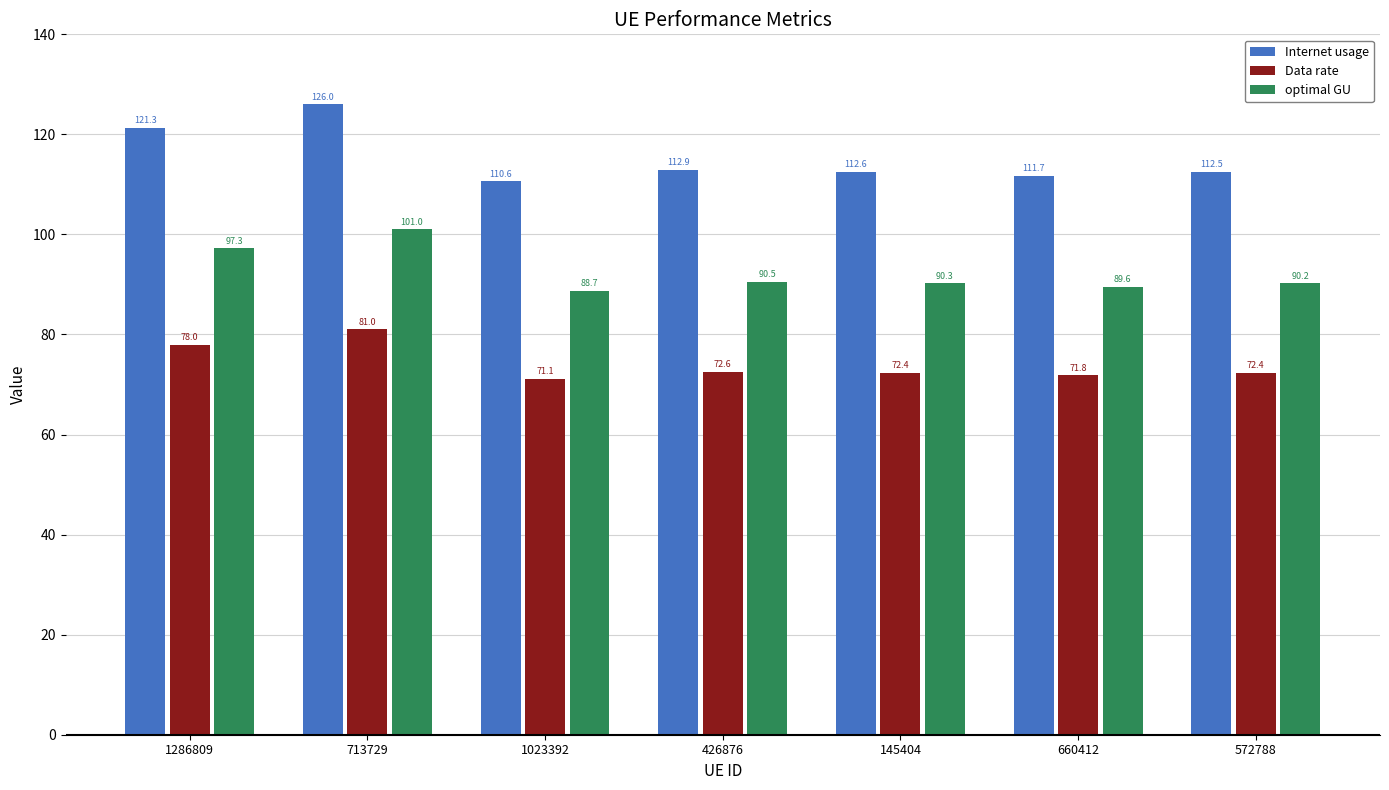

At which category is the sum across all series the highest?

713729